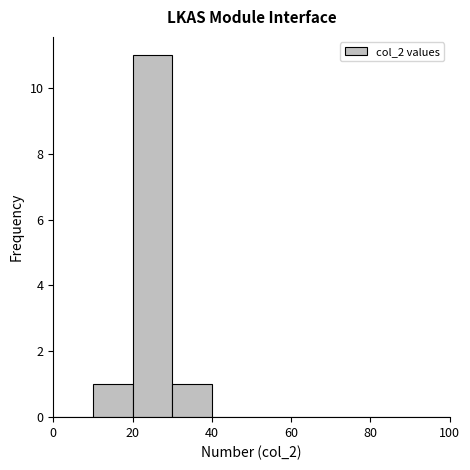

Reading left to right, transcribe this chart: for each bar, give the range it covers on the x-axis and its height. The values are not printed on the chart, so give them approximately, as read against the axis.

0 to 10: 0
10 to 20: 1
20 to 30: 11
30 to 40: 1
40 to 50: 0
50 to 60: 0
60 to 70: 0
70 to 80: 0
80 to 90: 0
90 to 100: 0